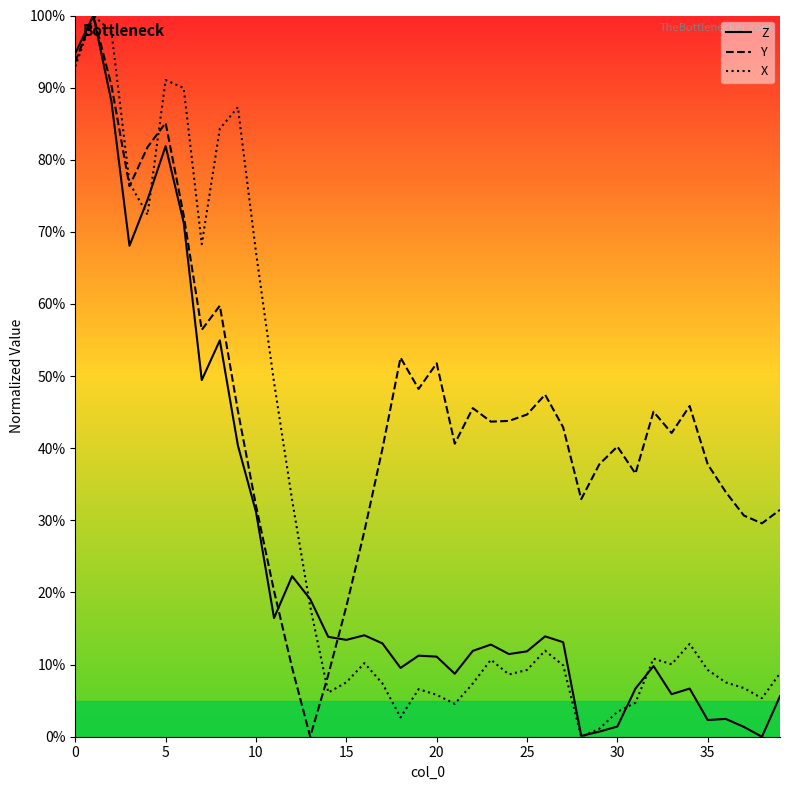

Rank the series by their average value, from highest to lowest.

Y, X, Z